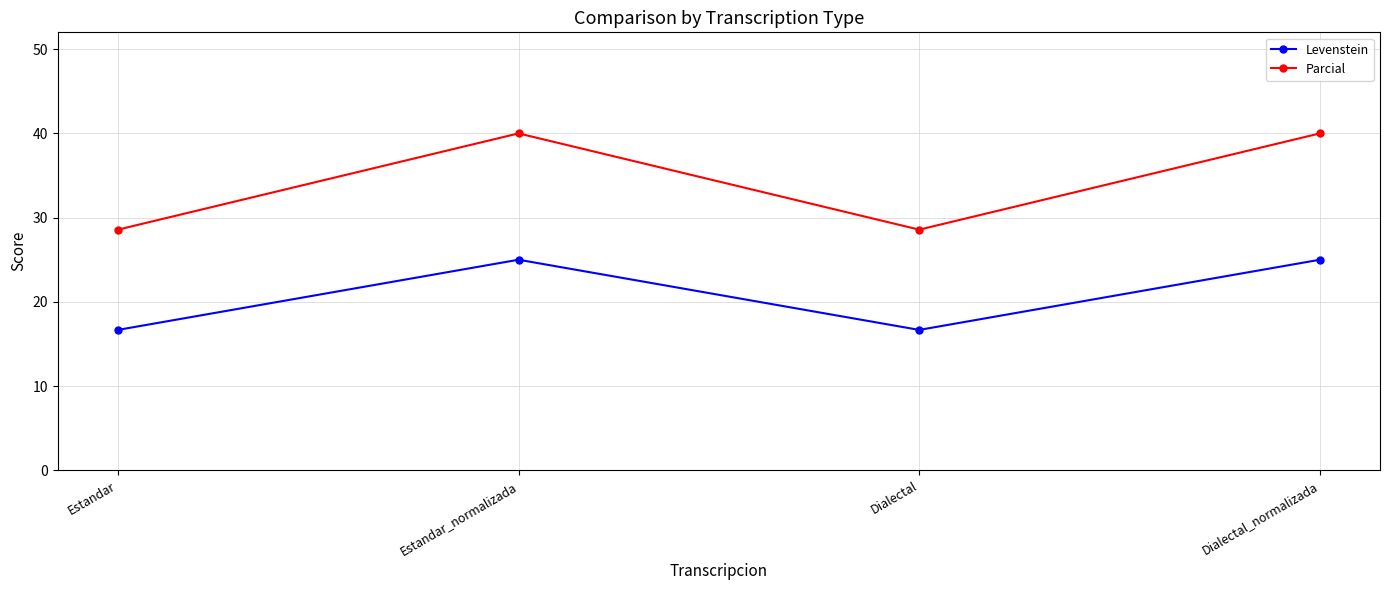

Between Dialectal and Dialectal_normalizada, which series saw the biggest shift?

Parcial